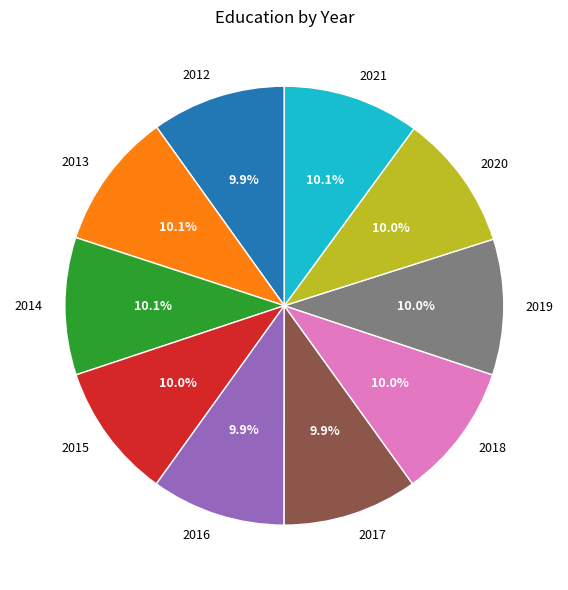

Approximately how many times larger is the value at 2021 compared to 2019?

1.0